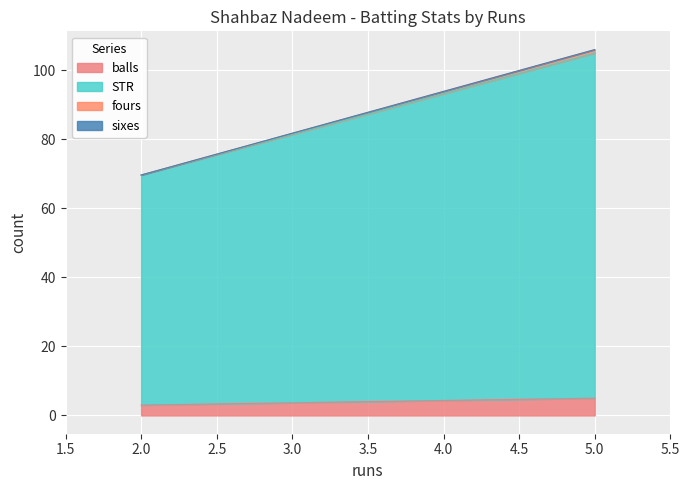

What are all the series names shown in the legend?

balls, fours, sixes, STR